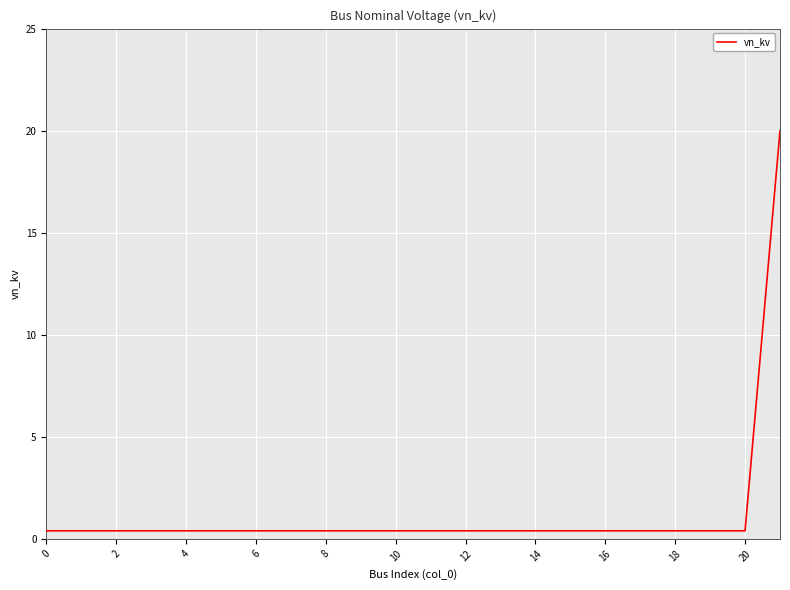

What is the maximum value shown in the chart?

20.0